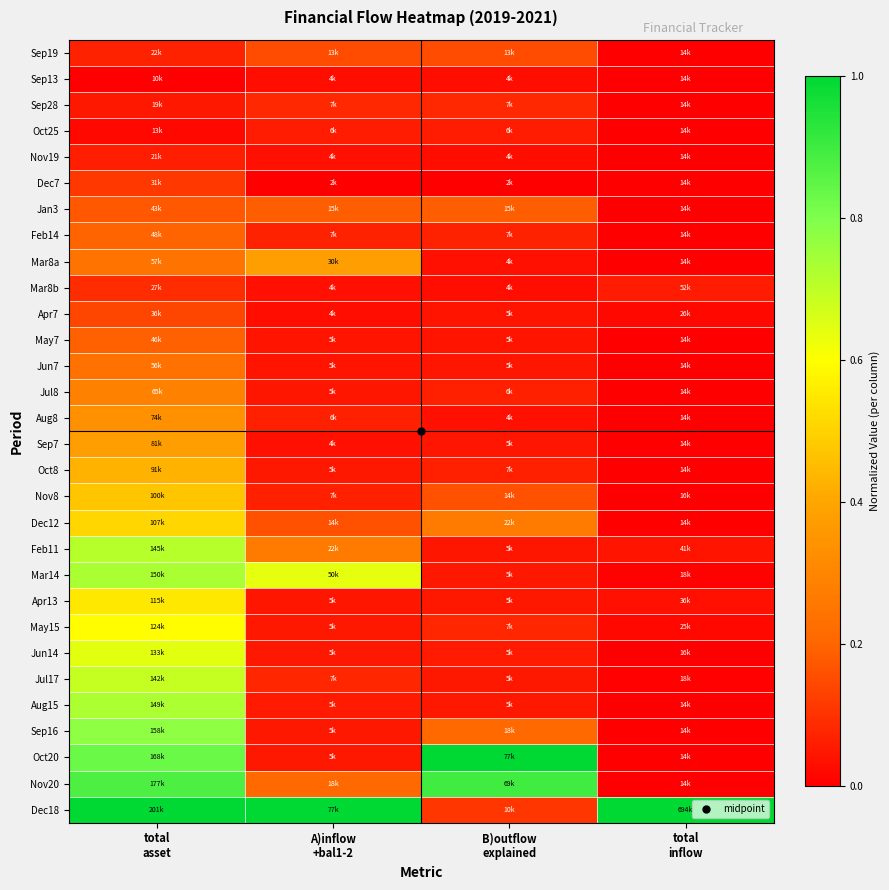

Reading right to left, list all the values displayed in this chart.

Sep19: total
inflow=0.0	B)outflow
explained=0.1	A)inflow
+bal1-2=0.1	total
asset=0.1
Sep13: total
inflow=0.0	B)outflow
explained=0.0	A)inflow
+bal1-2=0.0	total
asset=0.0
Sep28: total
inflow=0.0	B)outflow
explained=0.1	A)inflow
+bal1-2=0.1	total
asset=0.0
Oct25: total
inflow=0.0	B)outflow
explained=0.1	A)inflow
+bal1-2=0.1	total
asset=0.0
Nov19: total
inflow=0.0	B)outflow
explained=0.0	A)inflow
+bal1-2=0.0	total
asset=0.1
Dec7: total
inflow=0.0	B)outflow
explained=0.0	A)inflow
+bal1-2=0.0	total
asset=0.1
Jan3: total
inflow=0.0	B)outflow
explained=0.2	A)inflow
+bal1-2=0.2	total
asset=0.2
Feb14: total
inflow=0.0	B)outflow
explained=0.1	A)inflow
+bal1-2=0.1	total
asset=0.2
Mar8a: total
inflow=0.0	B)outflow
explained=0.0	A)inflow
+bal1-2=0.4	total
asset=0.2
Mar8b: total
inflow=0.1	B)outflow
explained=0.0	A)inflow
+bal1-2=0.0	total
asset=0.1
Apr7: total
inflow=0.0	B)outflow
explained=0.0	A)inflow
+bal1-2=0.0	total
asset=0.1
May7: total
inflow=0.0	B)outflow
explained=0.0	A)inflow
+bal1-2=0.0	total
asset=0.2
Jun7: total
inflow=0.0	B)outflow
explained=0.0	A)inflow
+bal1-2=0.0	total
asset=0.2
Jul8: total
inflow=0.0	B)outflow
explained=0.1	A)inflow
+bal1-2=0.0	total
asset=0.3
Aug8: total
inflow=0.0	B)outflow
explained=0.0	A)inflow
+bal1-2=0.1	total
asset=0.3
Sep7: total
inflow=0.0	B)outflow
explained=0.0	A)inflow
+bal1-2=0.0	total
asset=0.4
Oct8: total
inflow=0.0	B)outflow
explained=0.1	A)inflow
+bal1-2=0.0	total
asset=0.4
Nov8: total
inflow=0.0	B)outflow
explained=0.2	A)inflow
+bal1-2=0.1	total
asset=0.5
Dec12: total
inflow=0.0	B)outflow
explained=0.3	A)inflow
+bal1-2=0.2	total
asset=0.5
Feb11: total
inflow=0.0	B)outflow
explained=0.0	A)inflow
+bal1-2=0.3	total
asset=0.7
Mar14: total
inflow=0.0	B)outflow
explained=0.0	A)inflow
+bal1-2=0.6	total
asset=0.7
Apr13: total
inflow=0.0	B)outflow
explained=0.0	A)inflow
+bal1-2=0.0	total
asset=0.5
May15: total
inflow=0.0	B)outflow
explained=0.1	A)inflow
+bal1-2=0.0	total
asset=0.6
Jun14: total
inflow=0.0	B)outflow
explained=0.1	A)inflow
+bal1-2=0.0	total
asset=0.6
Jul17: total
inflow=0.0	B)outflow
explained=0.1	A)inflow
+bal1-2=0.1	total
asset=0.7
Aug15: total
inflow=0.0	B)outflow
explained=0.0	A)inflow
+bal1-2=0.1	total
asset=0.7
Sep16: total
inflow=0.0	B)outflow
explained=0.2	A)inflow
+bal1-2=0.0	total
asset=0.8
Oct20: total
inflow=0.0	B)outflow
explained=1.0	A)inflow
+bal1-2=0.0	total
asset=0.8
Nov20: total
inflow=0.0	B)outflow
explained=0.9	A)inflow
+bal1-2=0.2	total
asset=0.9
Dec18: total
inflow=1.0	B)outflow
explained=0.1	A)inflow
+bal1-2=1.0	total
asset=1.0